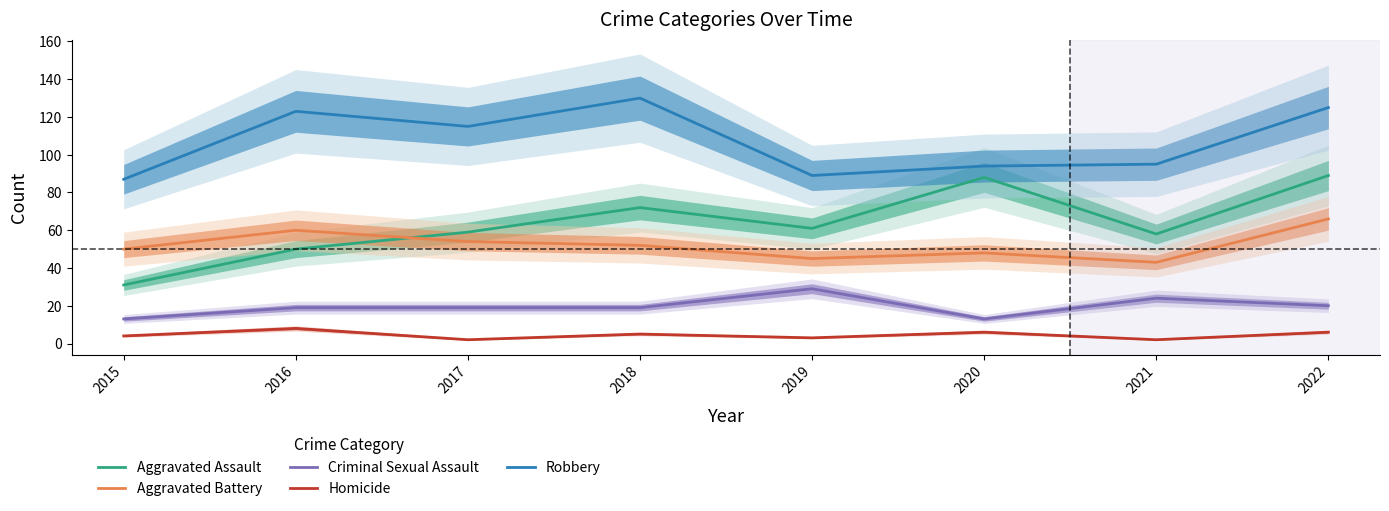

True or false: Criminal Sexual Assault and Aggravated Assault intersect in this chart.

False